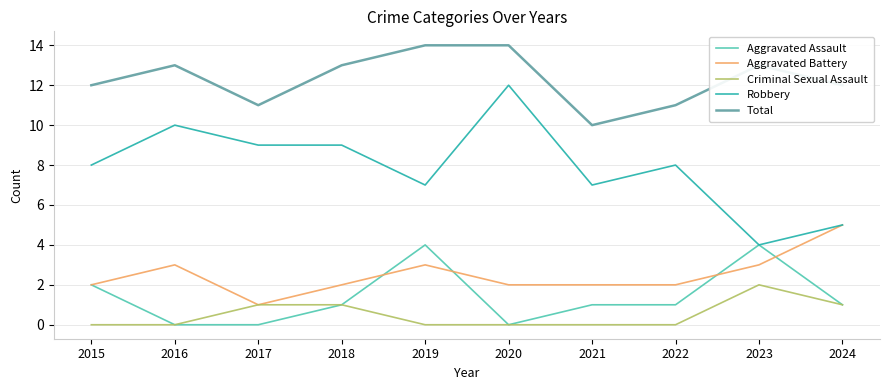

What is the difference between the highest and lowest values at 2018?

12